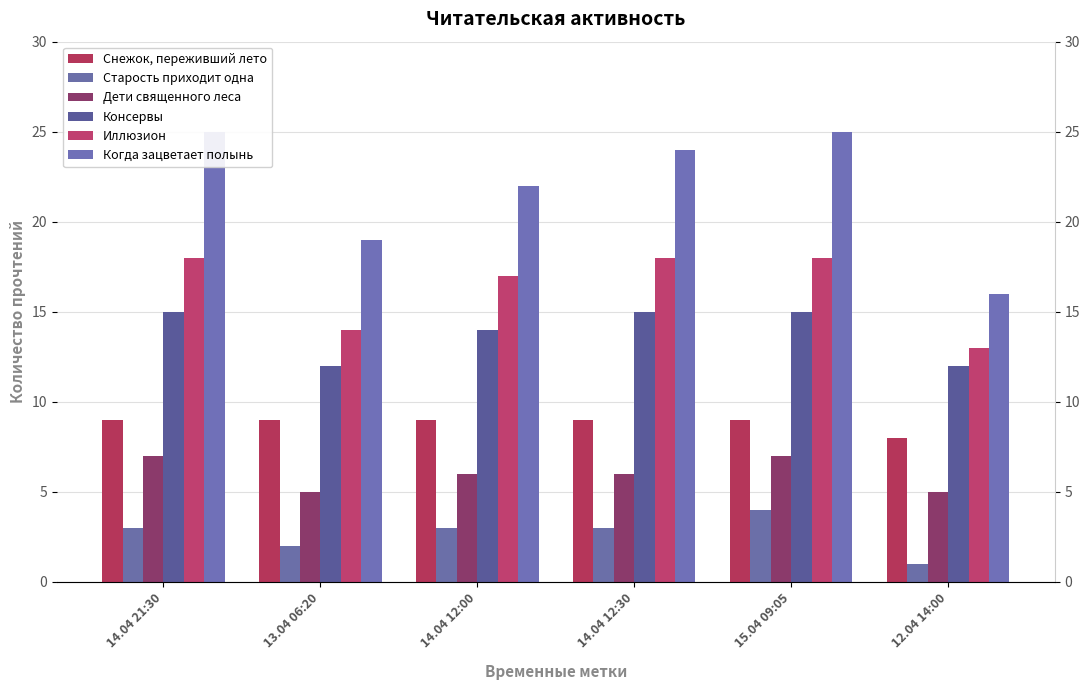

The Снежок, переживший лето series shows 11 at 12.04 14:00. True or false?

False